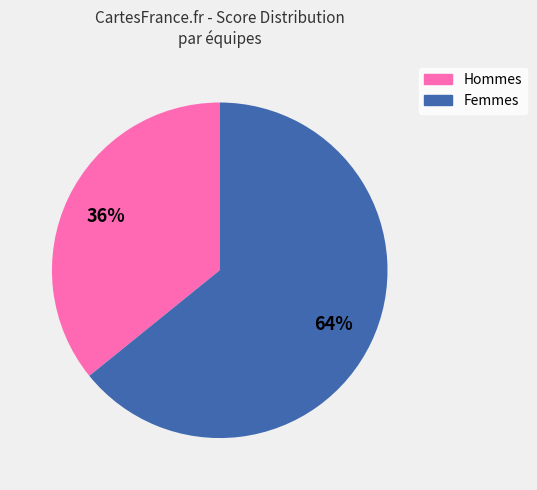

To the nearest percent, what is the difference between the largest and smallest slice percentages?

28%